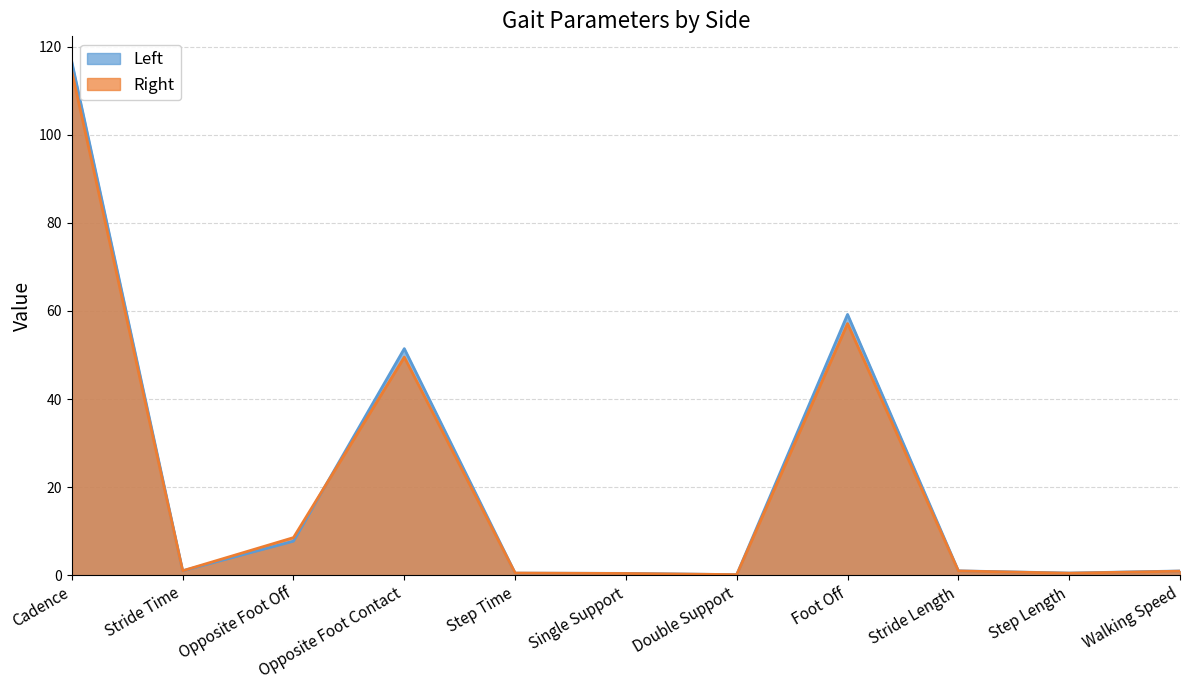

What are all the series names shown in the legend?

Left, Right